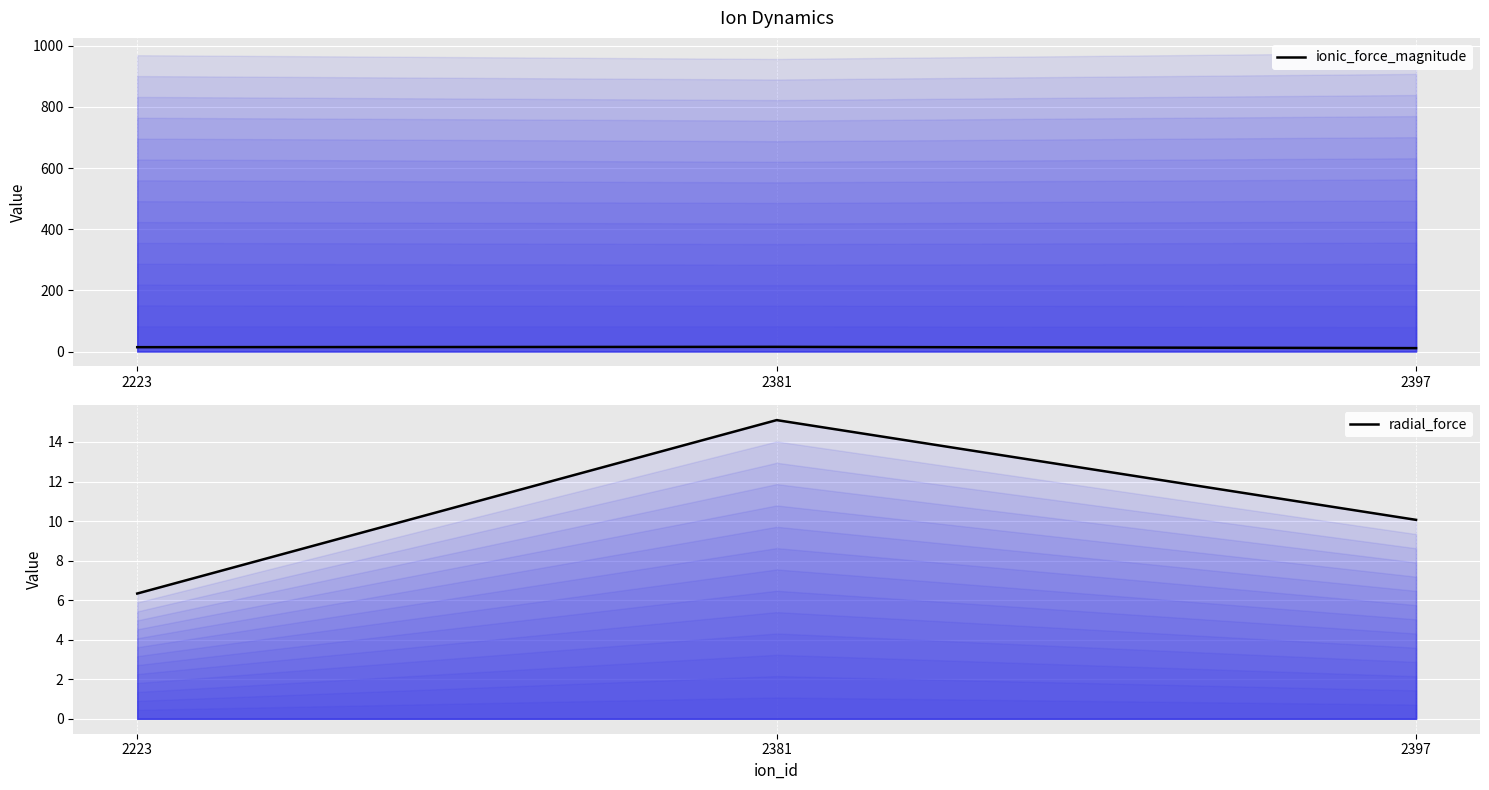

At which label does ionic_force_magnitude first exceed 14?

2223